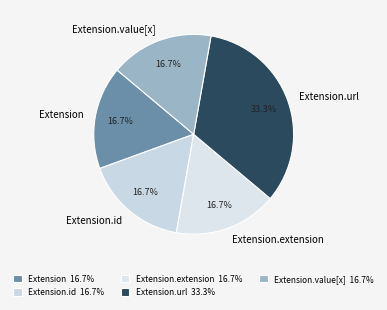

Does Extension.extension represent more than half of the total?

No